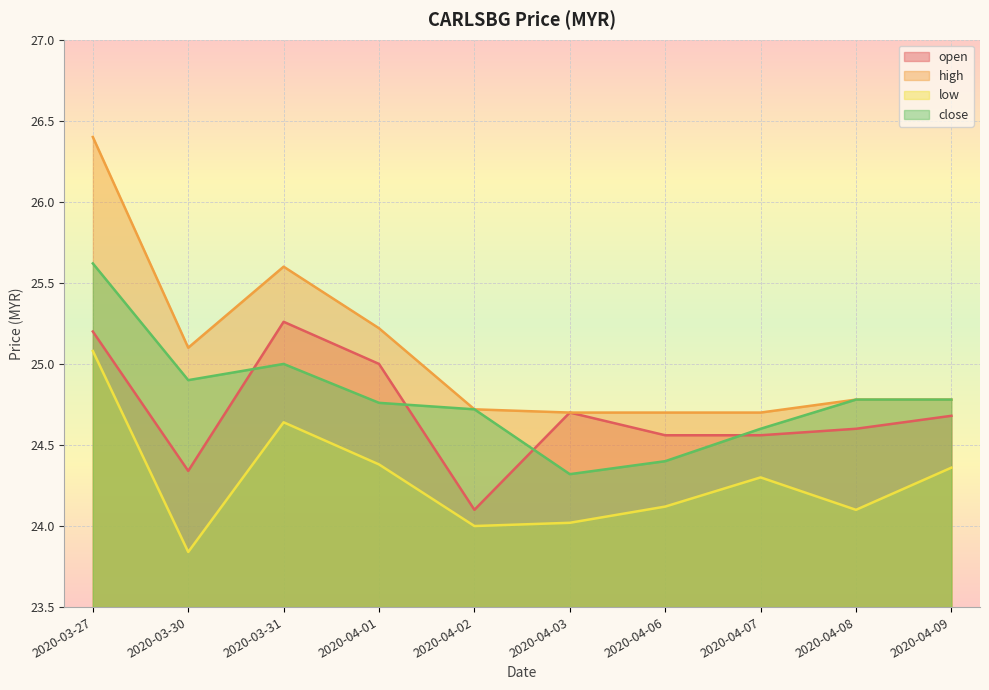

Between 2020-03-27 and 2020-04-03, which series saw the biggest shift?

high